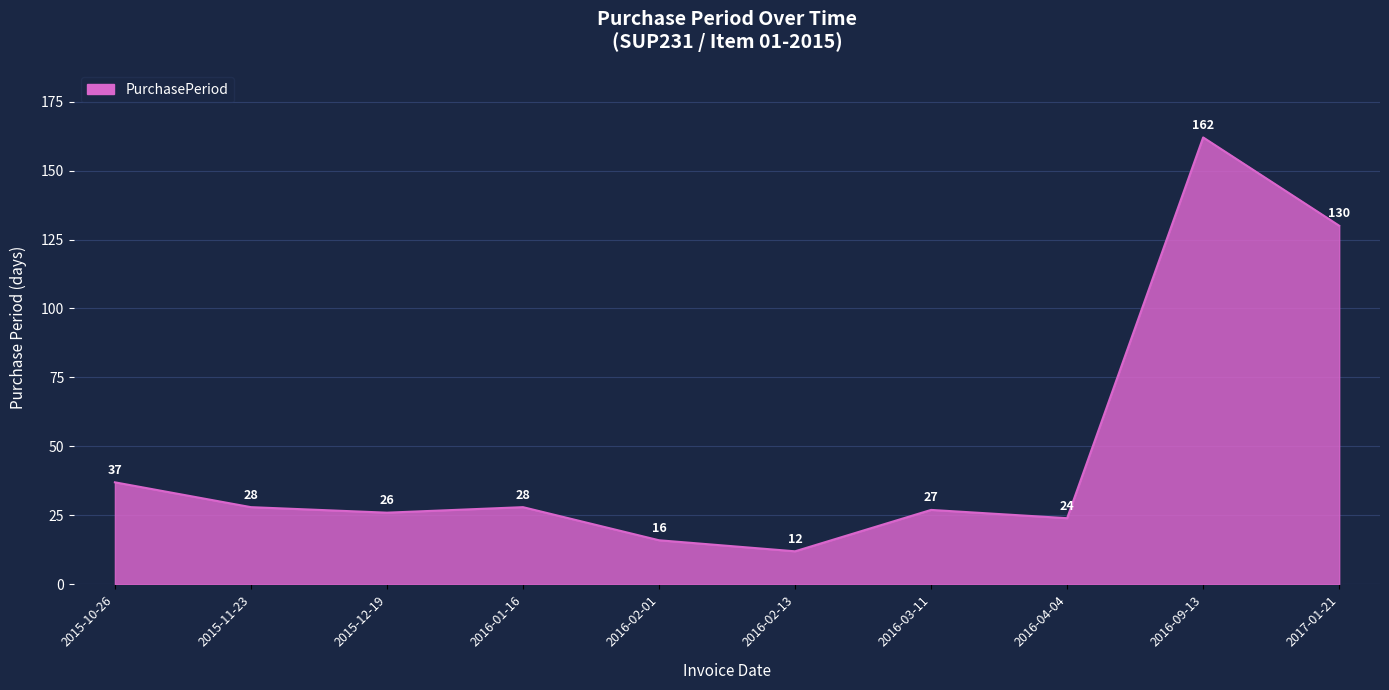

The value at 2016-03-11 is 14. True or false?

False